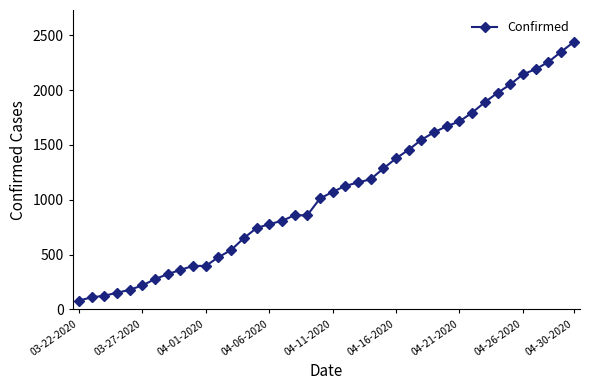

What is the greatest value displayed?

2438